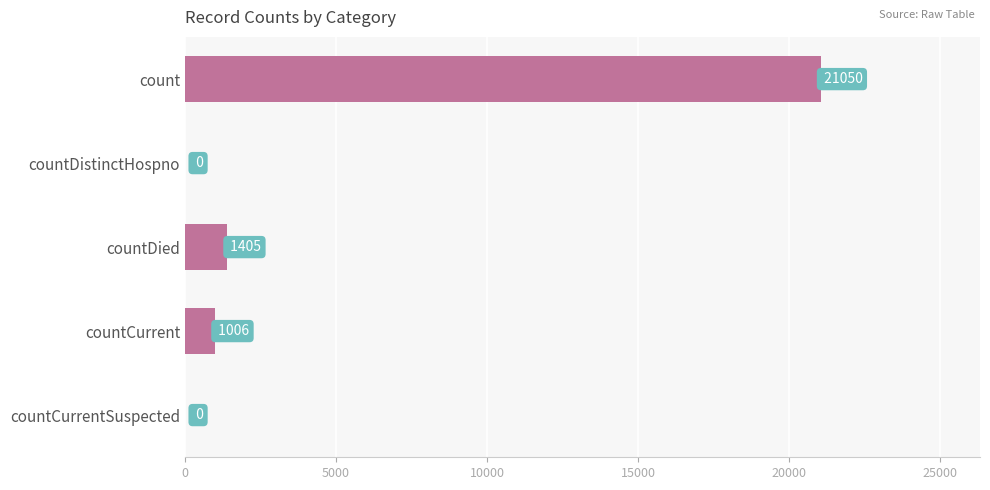

What is the change in value from countCurrent to countCurrentSuspected?

-1006